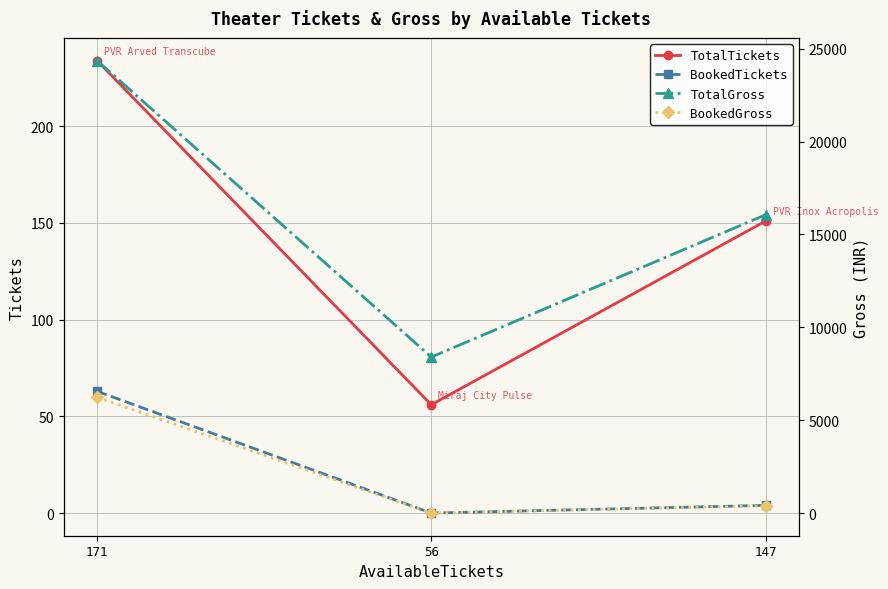

Which series has the widest spread of values?

TotalGross